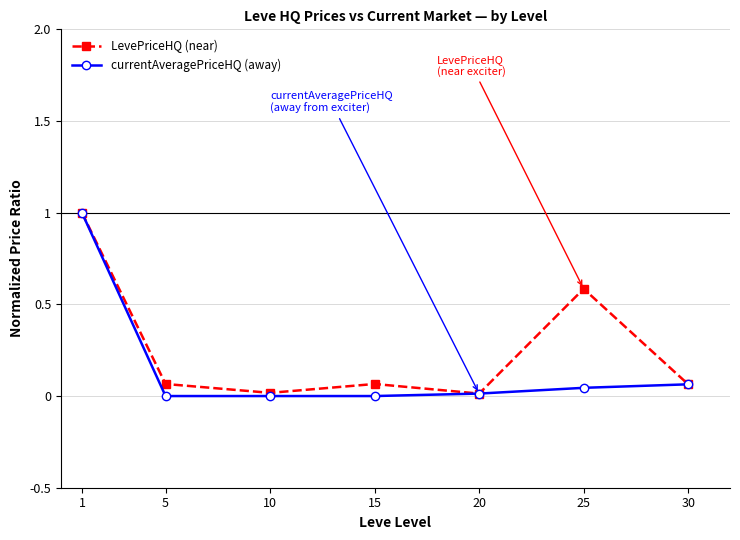

What is the sum of all currentAveragePriceHQ (away) values?

1.1